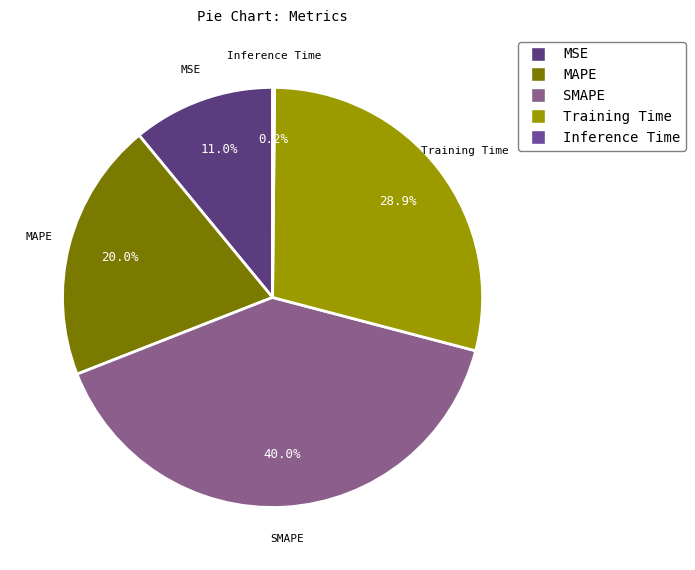

Does any single category account for the majority?

No